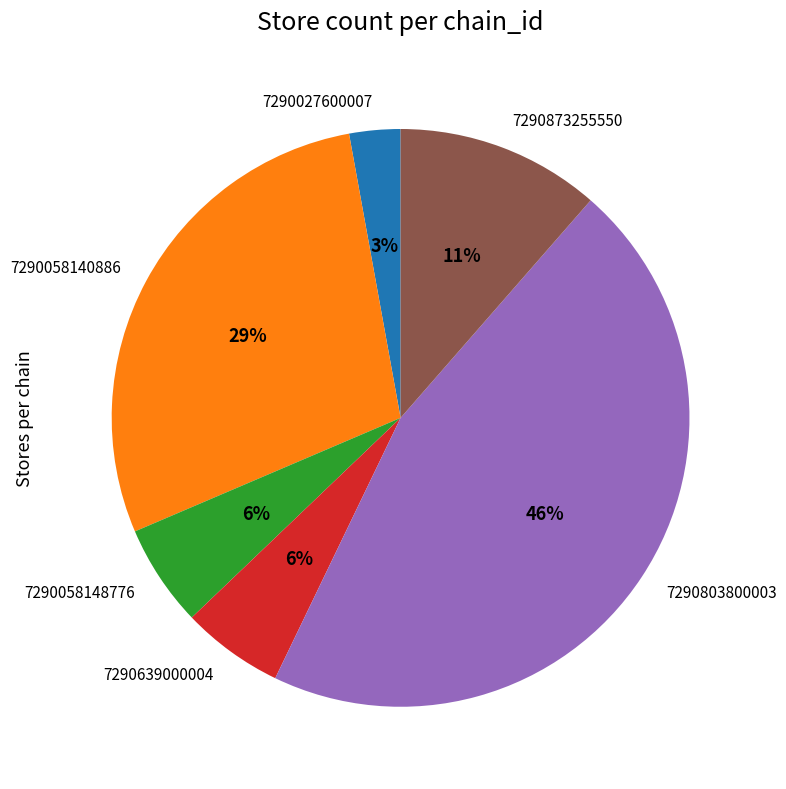

Is it true that 7290058140886 is 36% of the pie?

False